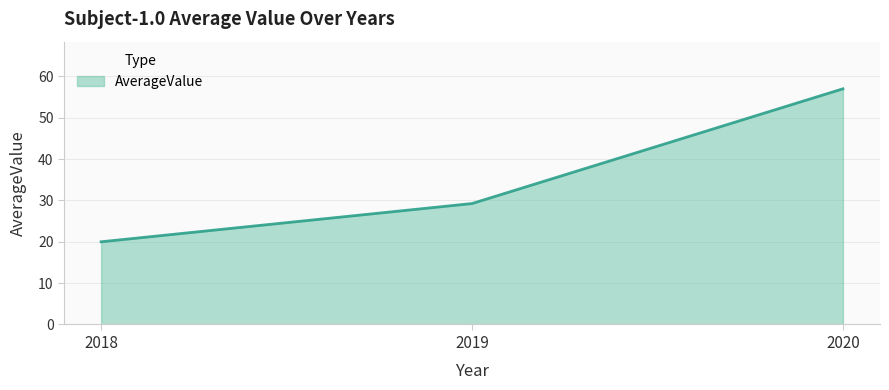

Which label corresponds to the largest value in the chart?

2020